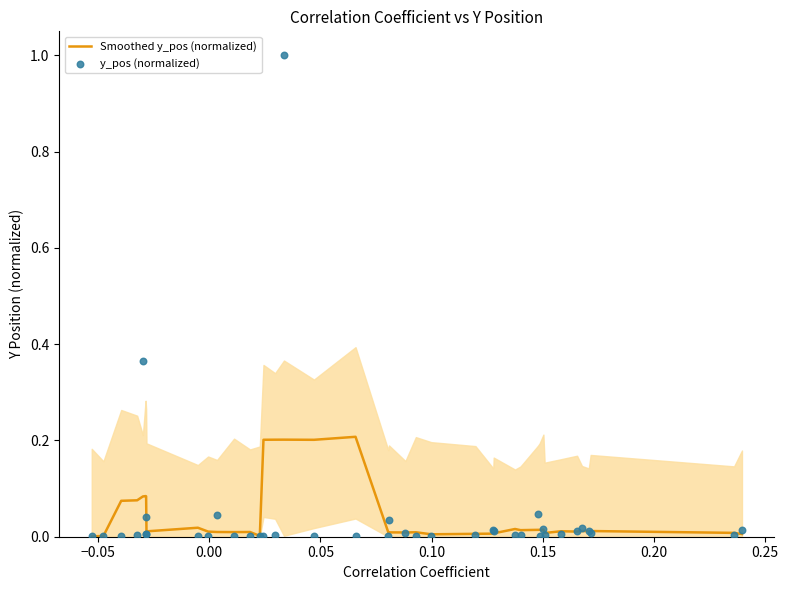

Which series has the widest spread of Y values?

y_pos (normalized)